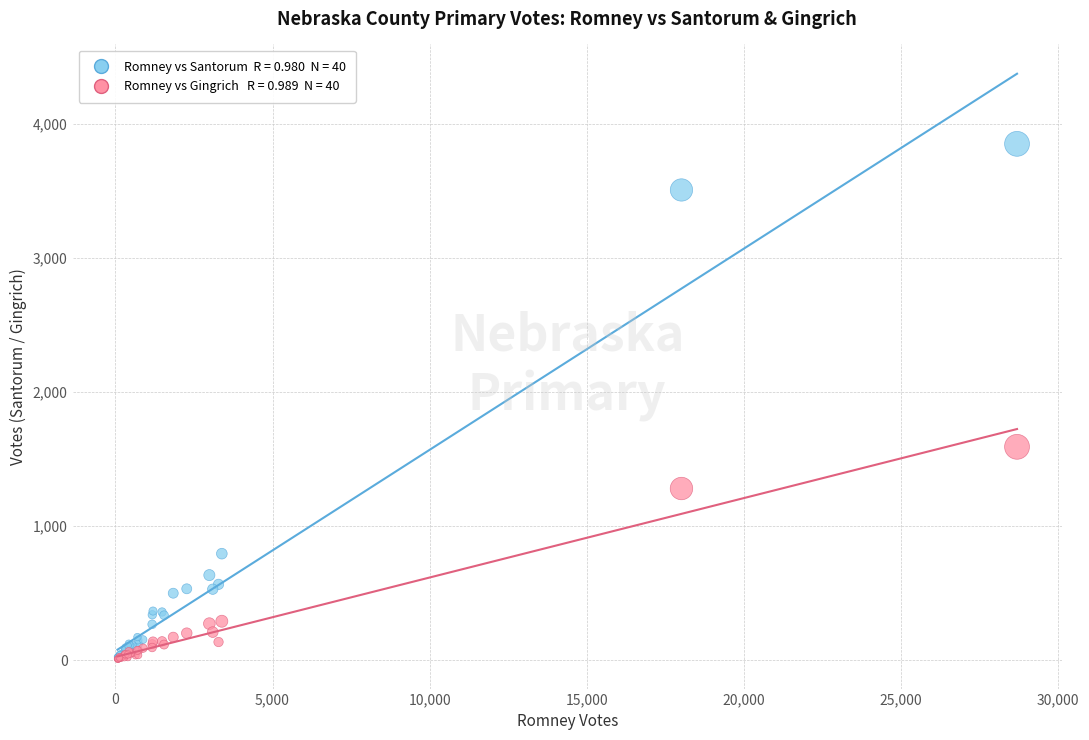

Across all series, what Y value is closest to 1929?

1592